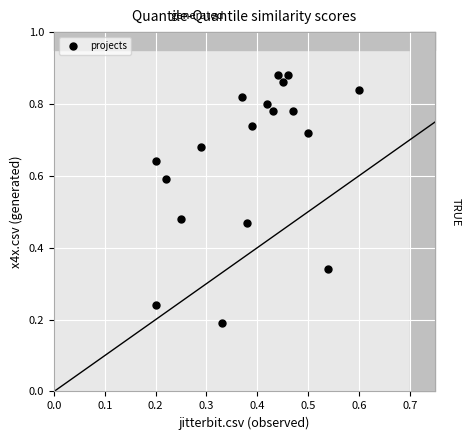

What is the range of X values (max minus min)?

0.4